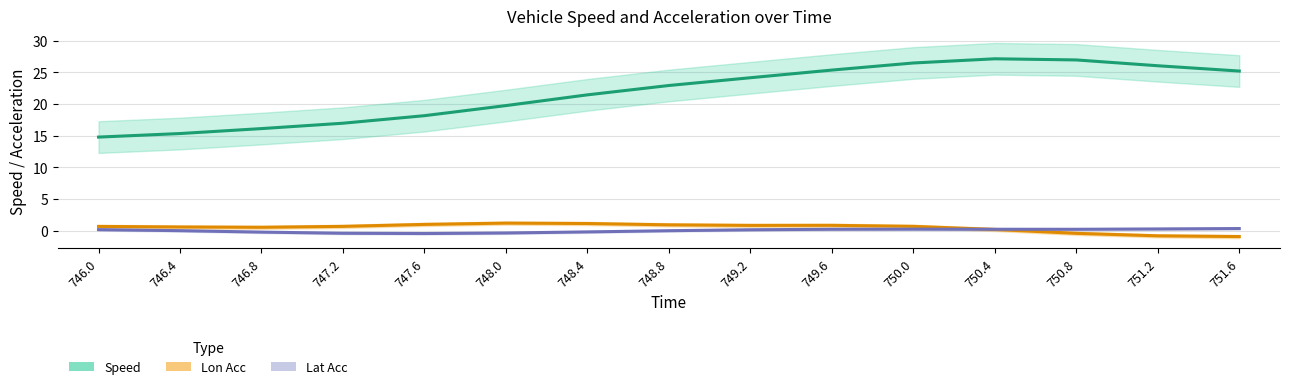

Does the chart display data point markers on the line(s)?

No